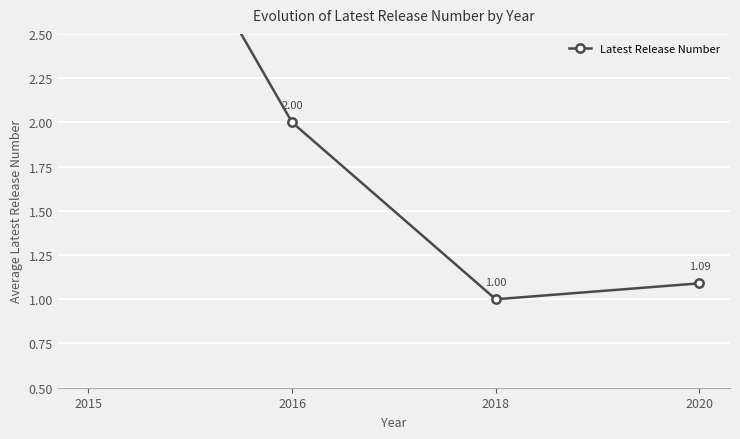

What is the minimum value shown in the chart?

1.0